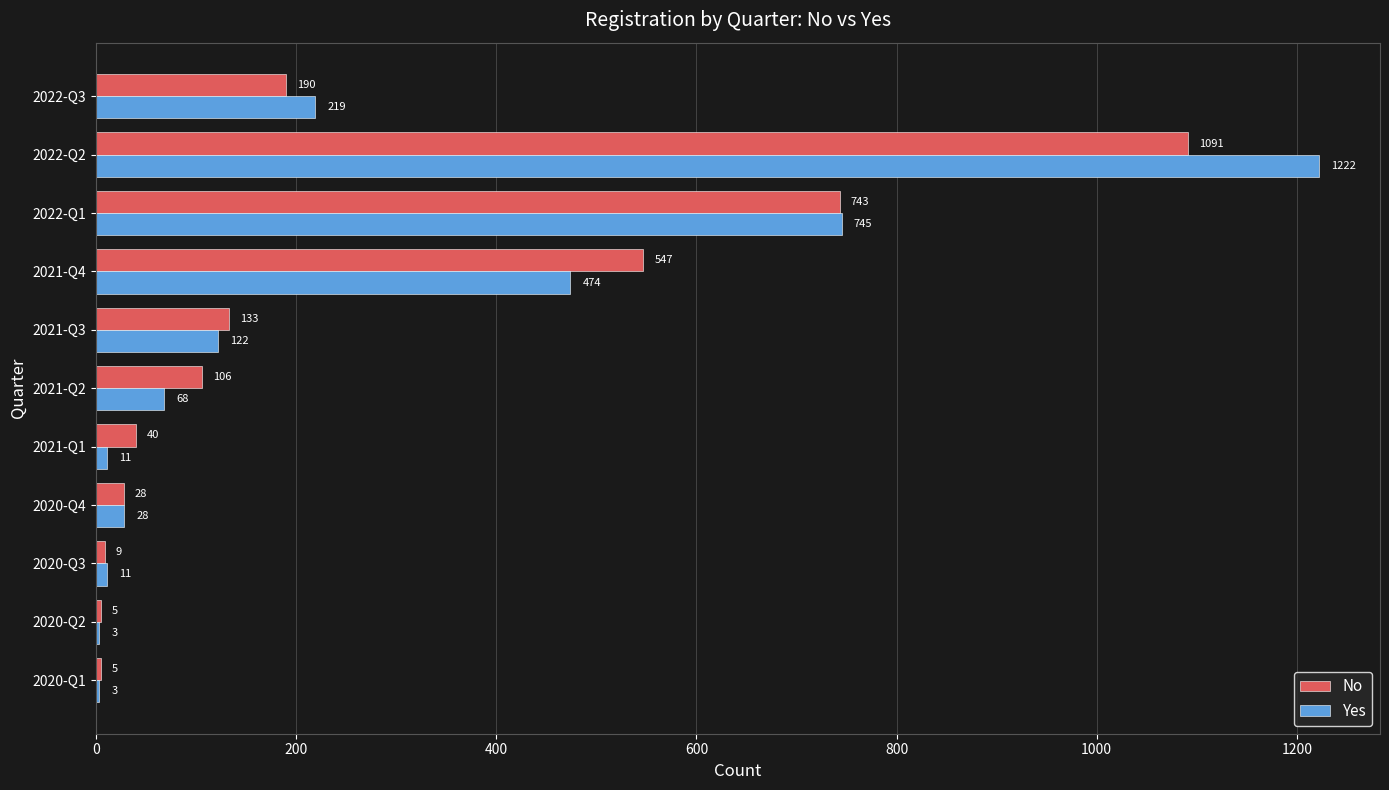

Which series has the largest total across all categories?

Yes